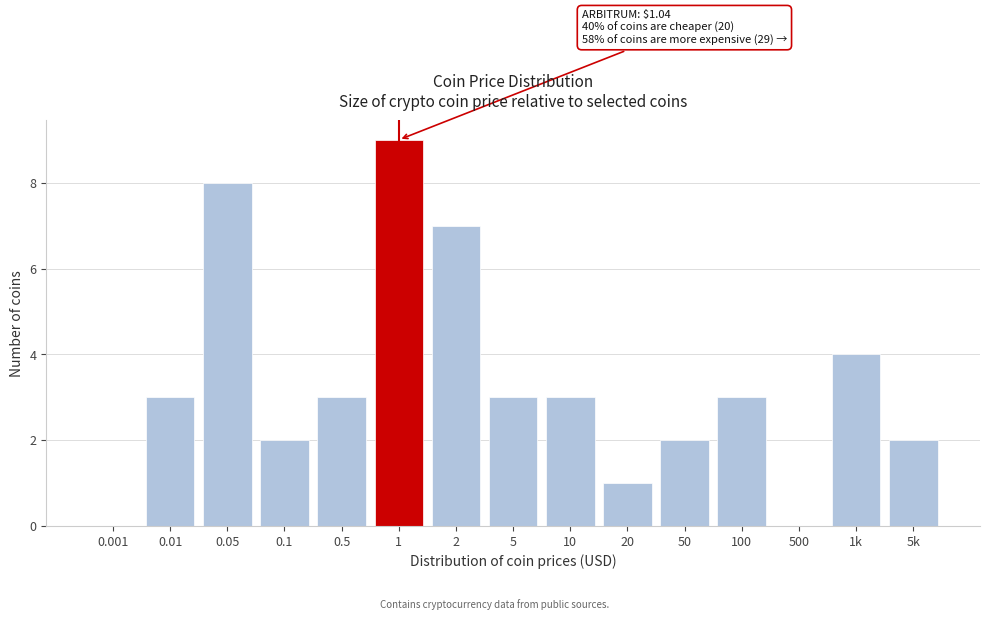

Reading left to right, what are all the values shown in this chart?

0.001=0	0.01=3	0.05=8	0.1=2	0.5=3	1=9	2=7	5=3	10=3	20=1	50=2	100=3	500=0	1k=4	5k=2